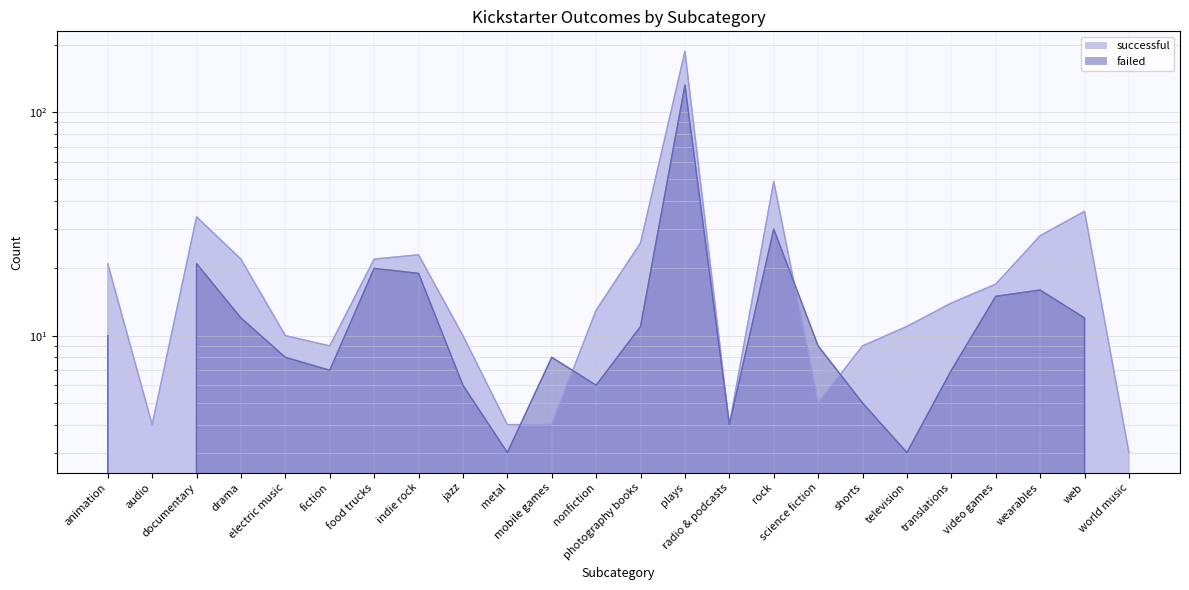

What is the total value across all series at audio?

4